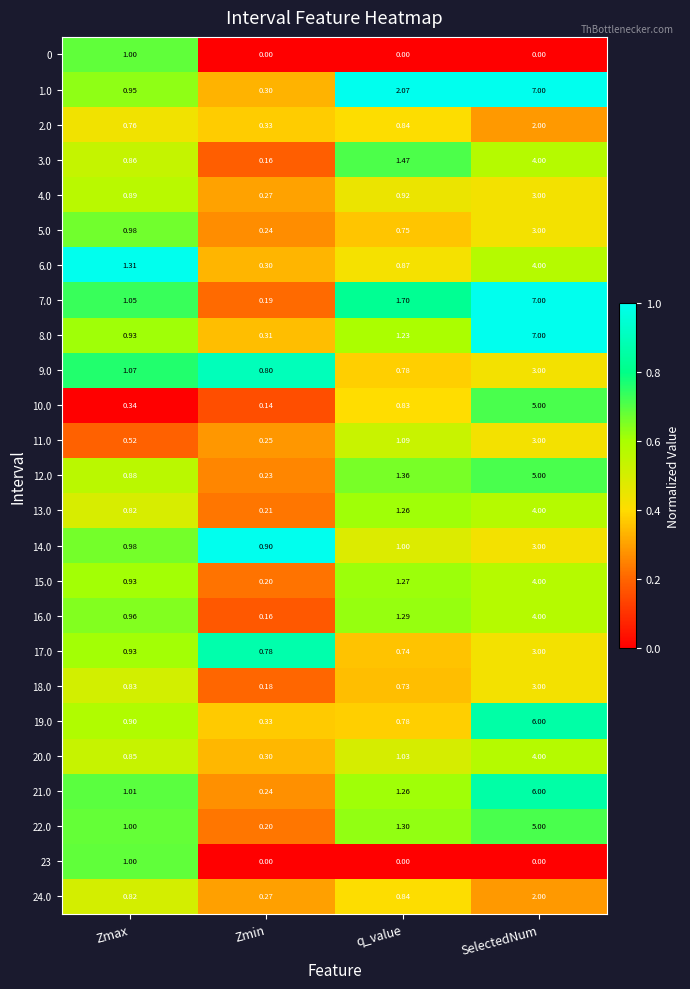

At which label does 6.0 reach its peak?

SelectedNum